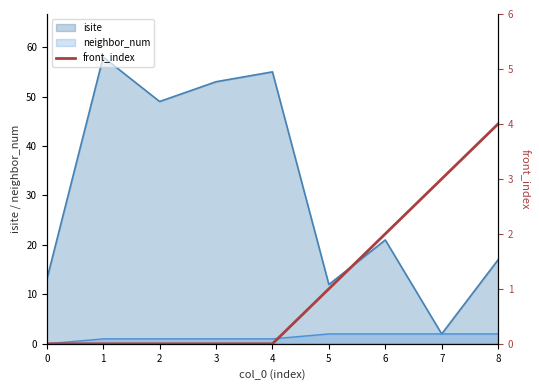

The value of isite at 6 is 36. True or false?

False